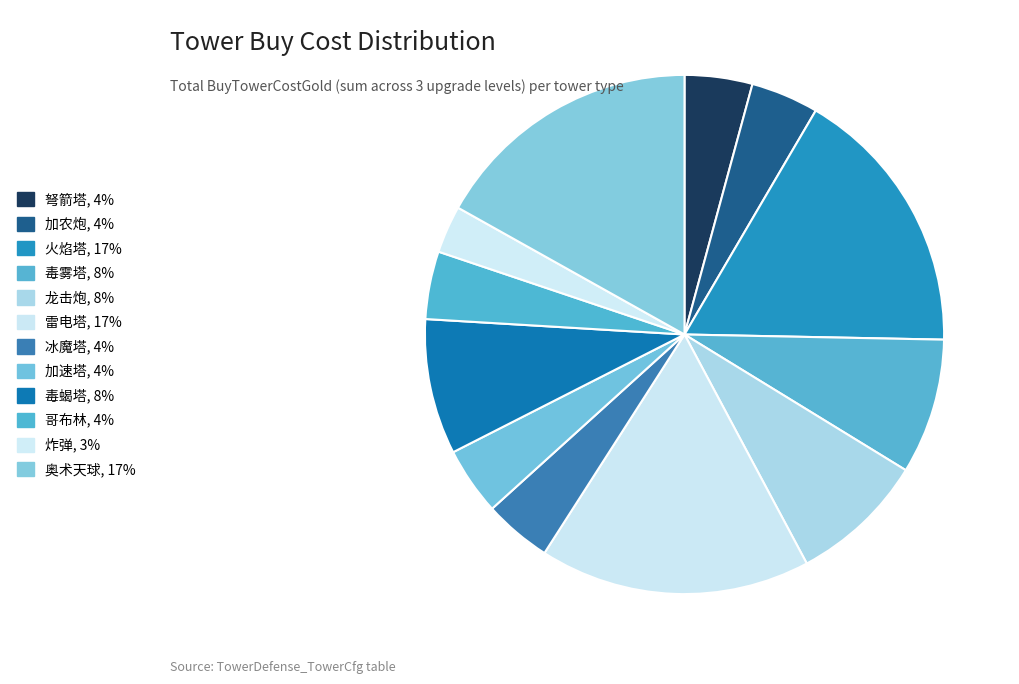

How many slices are in this pie chart?

12